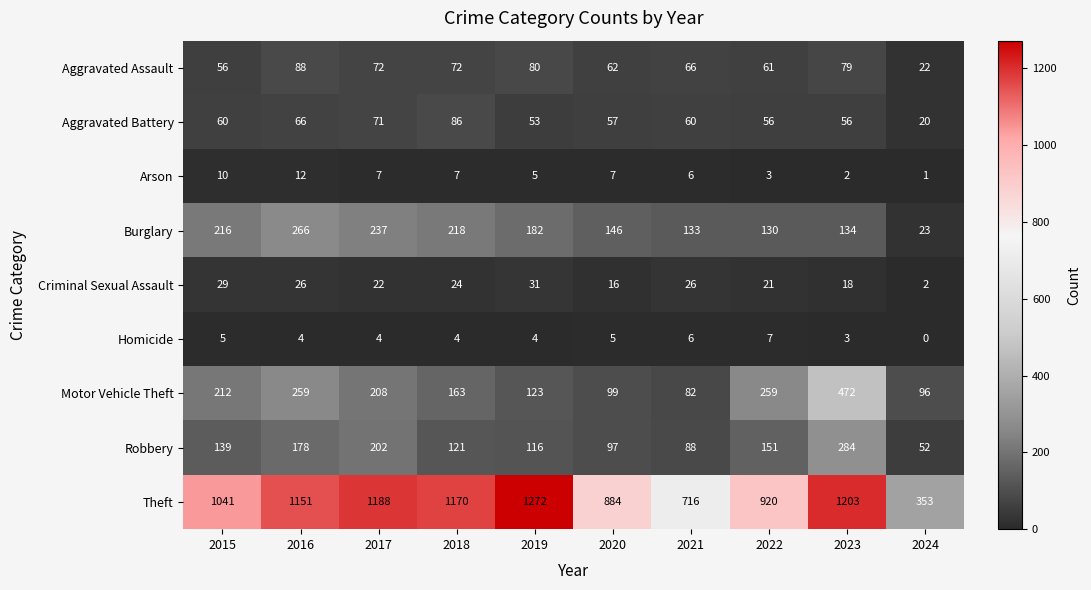

Is it true that Homicide equals 5 at 2023?

False